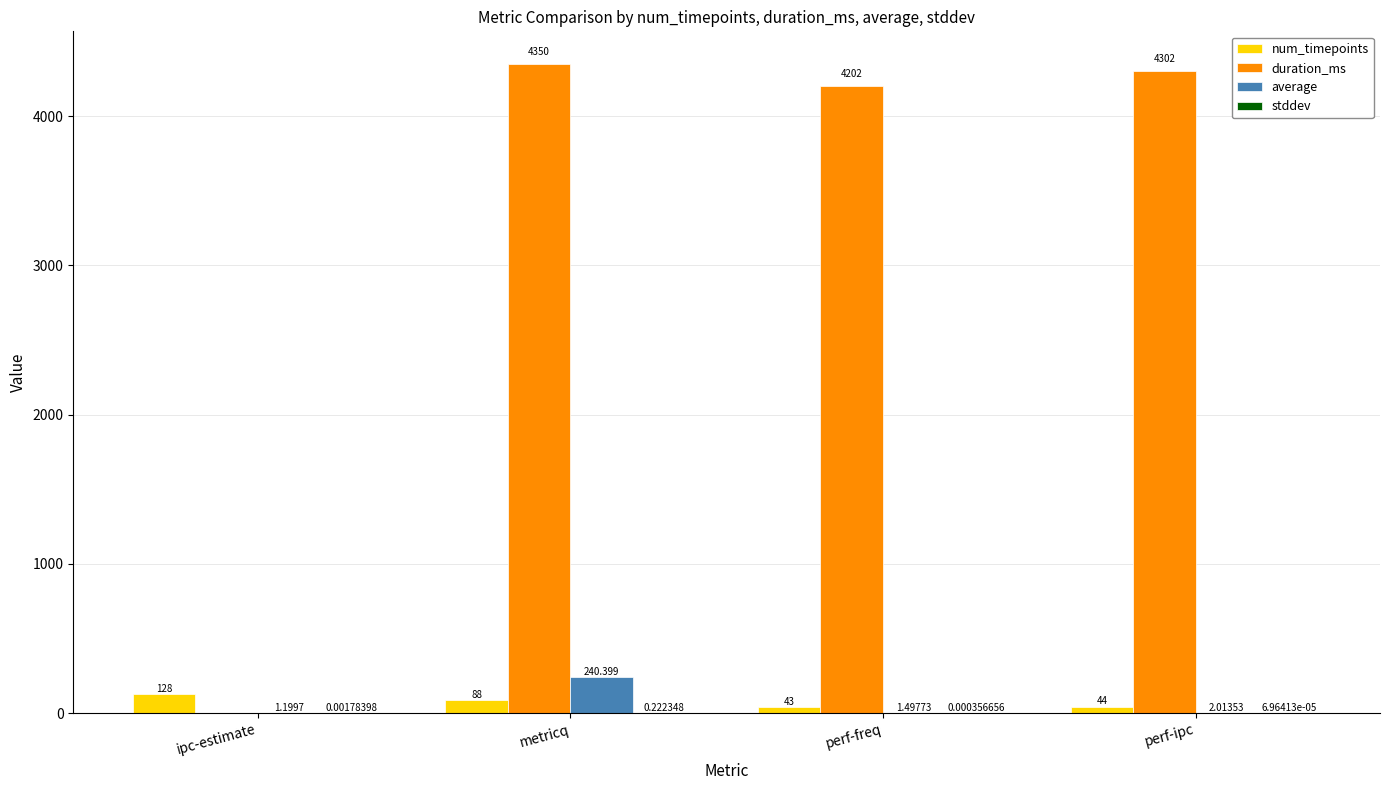

At which label does num_timepoints first exceed 88?

ipc-estimate